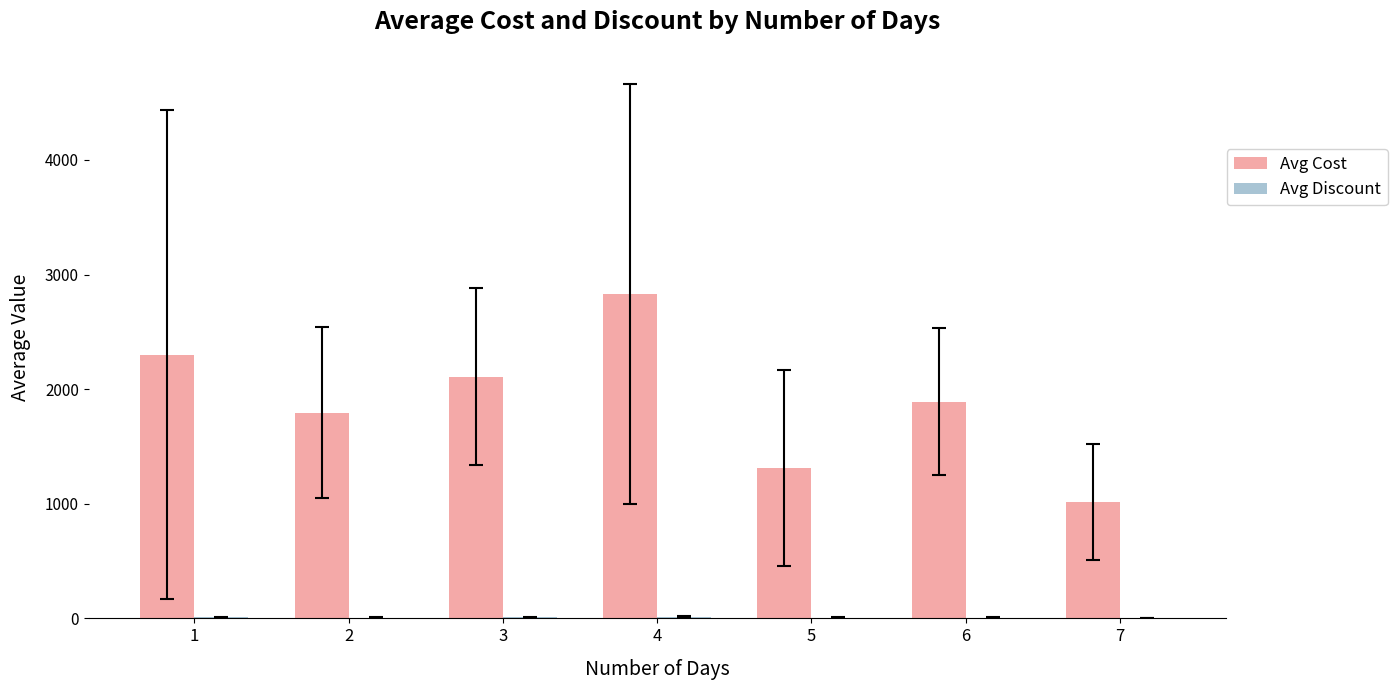

Which series has the largest total across all categories?

Avg Cost